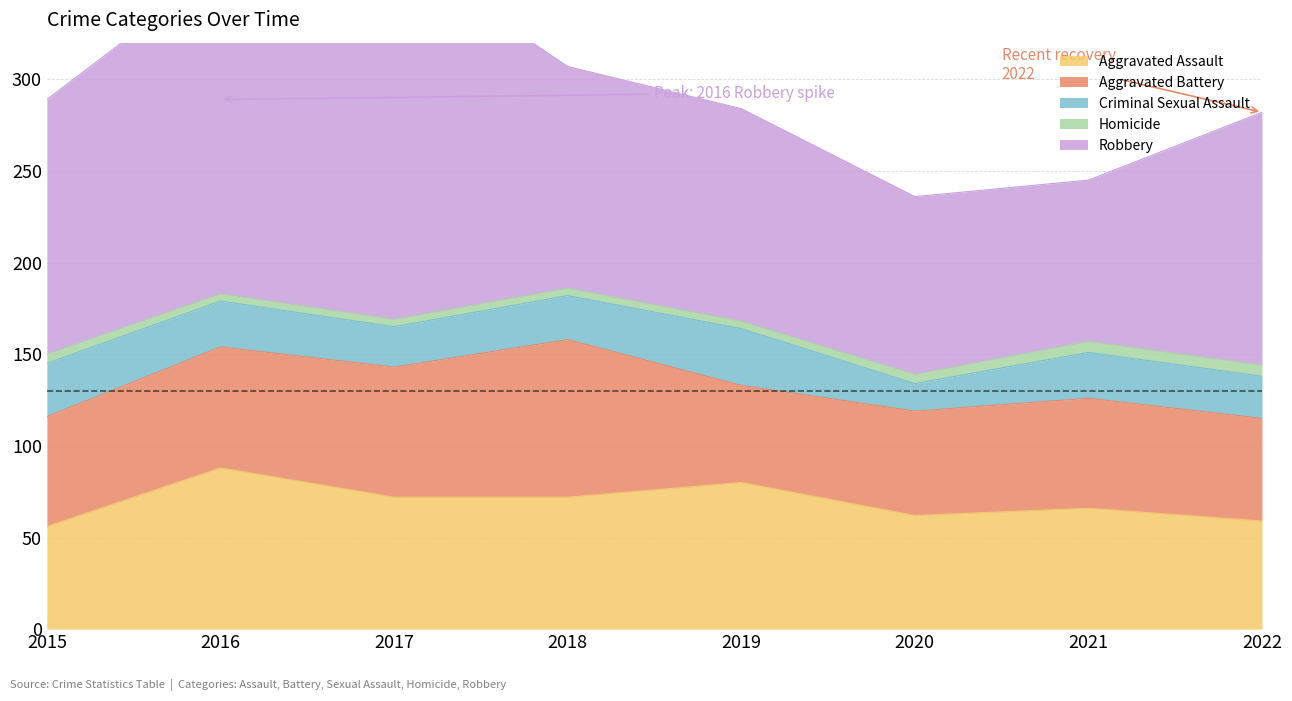

Where is Aggravated Assault nearest to the value 72?

2017